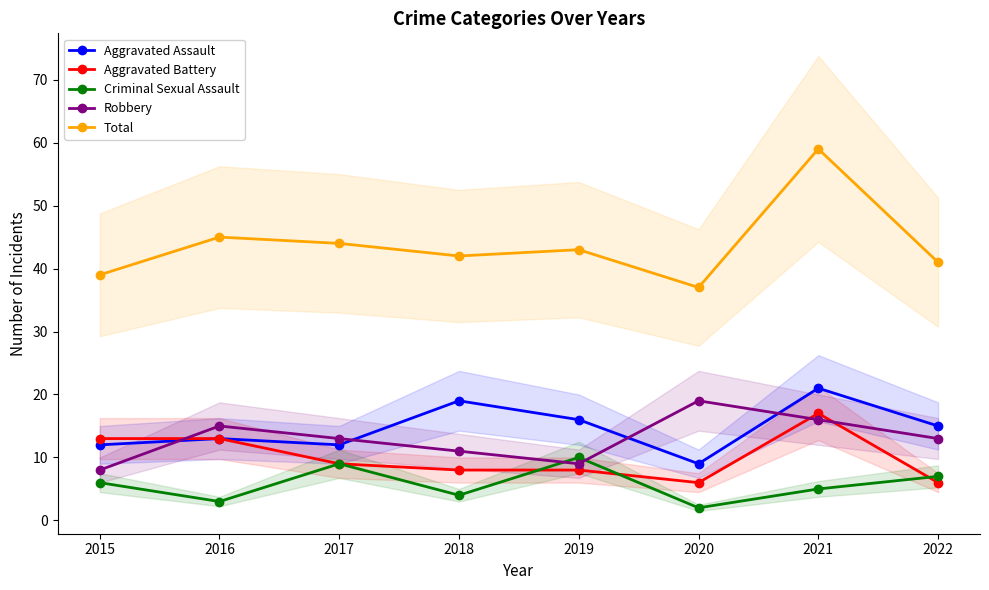

Reading left to right, list all the values displayed in this chart.

Aggravated Assault: 12	13	12	19	16	9	21	15
Aggravated Battery: 13	13	9	8	8	6	17	6
Criminal Sexual Assault: 6	3	9	4	10	2	5	7
Robbery: 8	15	13	11	9	19	16	13
Total: 39	45	44	42	43	37	59	41